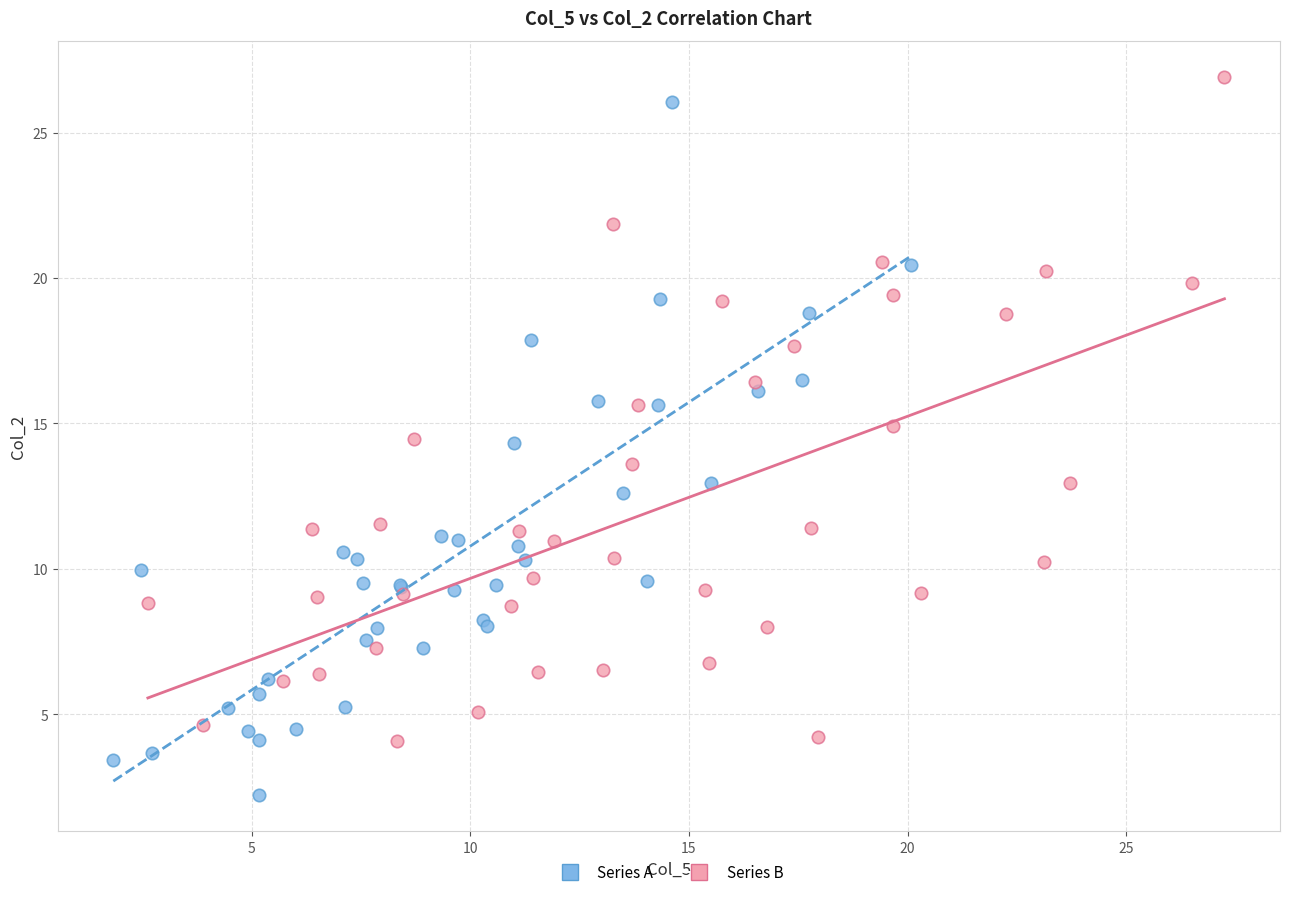

Which series contains the lowest Y value?

Series A